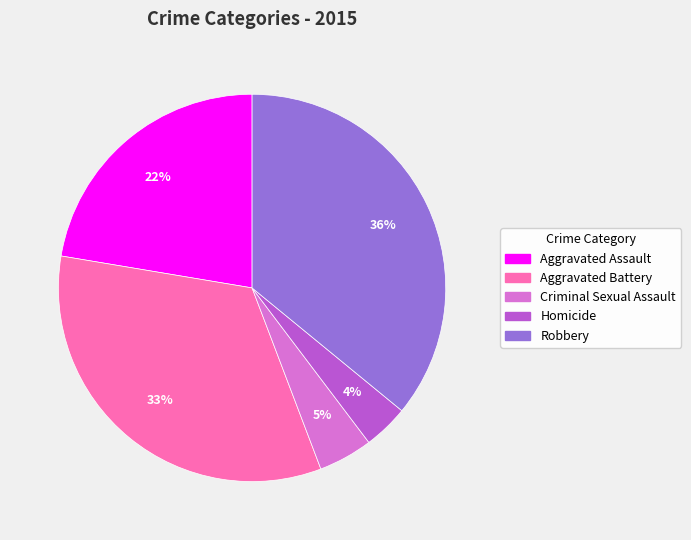

Rank the categories by value from highest to lowest.

Robbery, Aggravated Battery, Aggravated Assault, Criminal Sexual Assault, Homicide